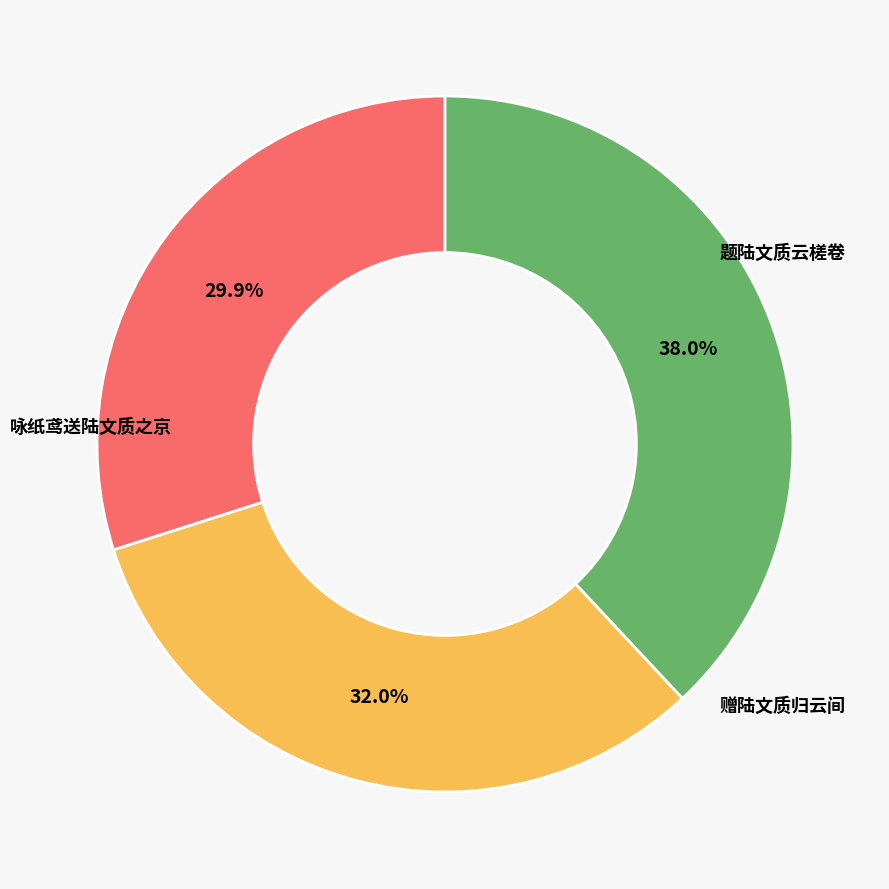

Does any single category account for the majority?

No